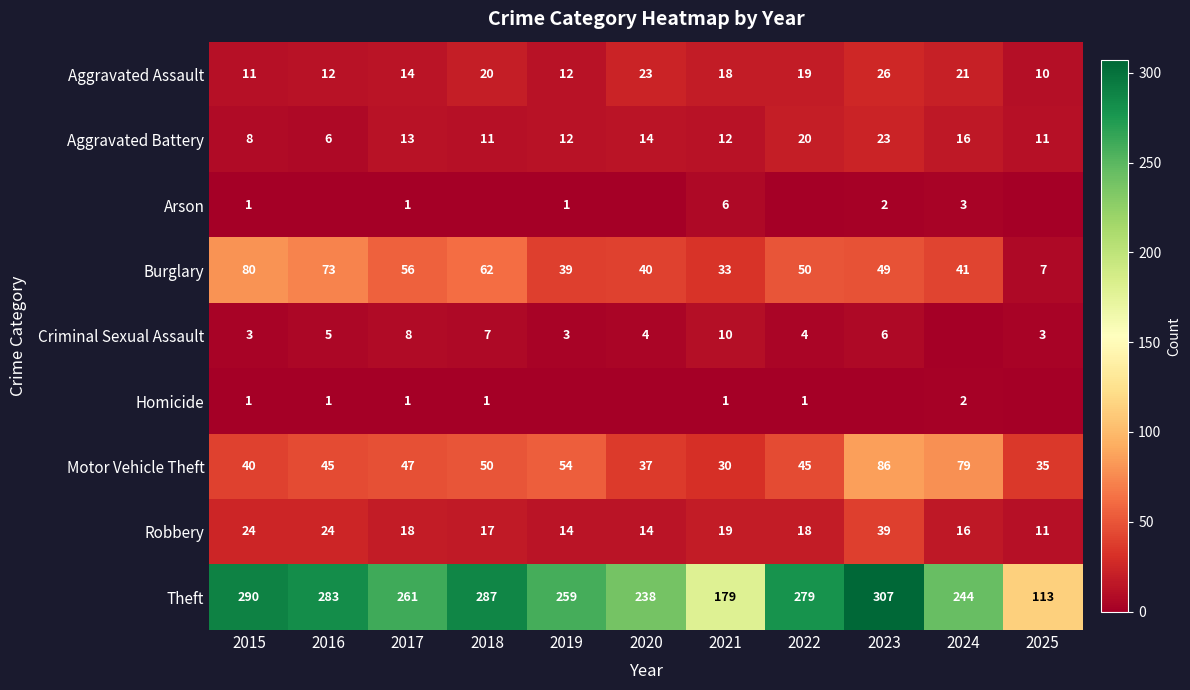

Which category has the lowest value in the Motor Vehicle Theft series?

2021